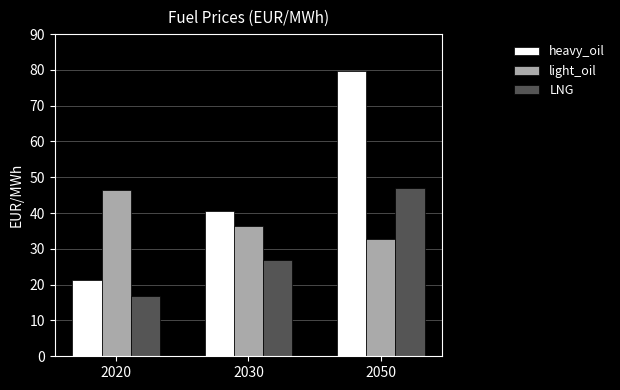

What is the sum of the heavy_oil values at 2020 and 2030?

61.9